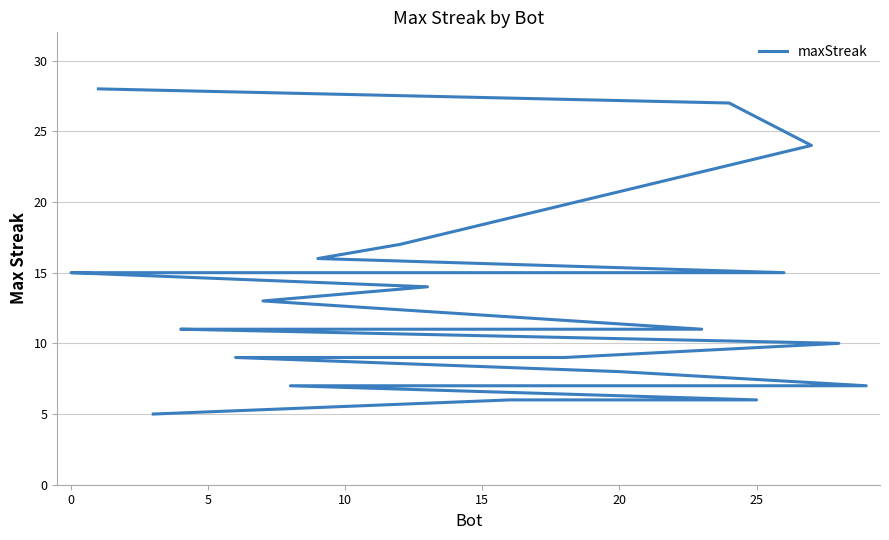

What is the maximum value shown in the chart?

28